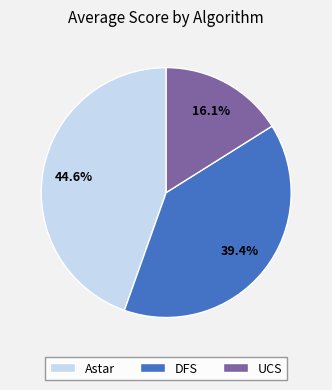

How many slices are in this pie chart?

3